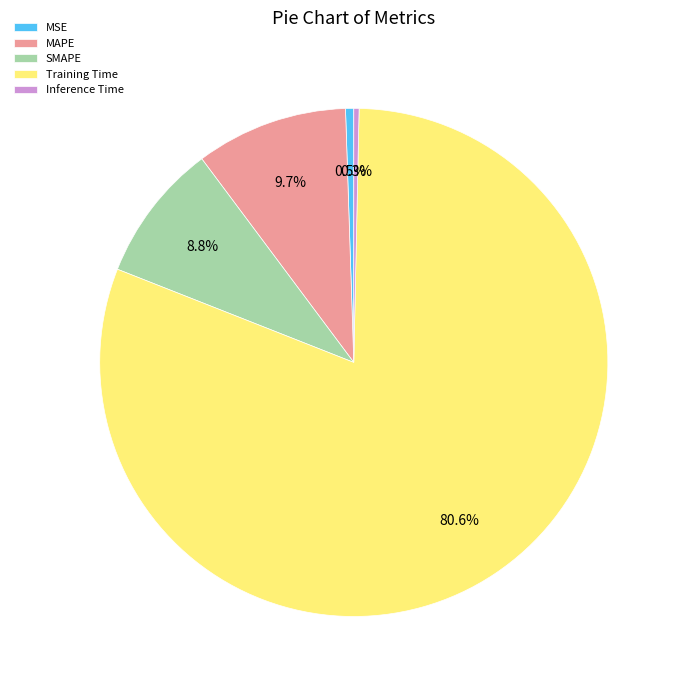

What is the majority slice?

Training Time